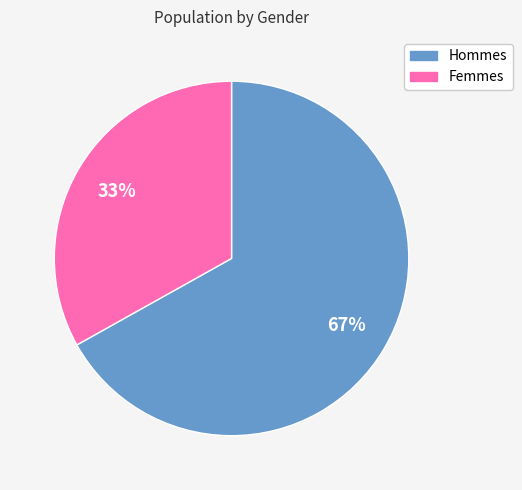

To the nearest percent, what is the average slice percentage?

50%